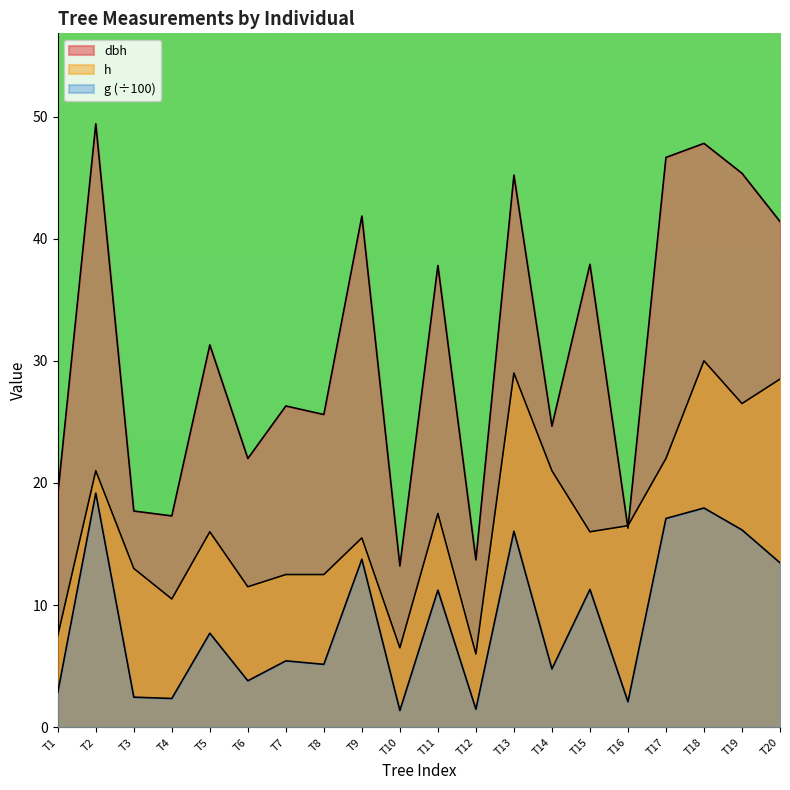

Reading right to left, list all the values displayed in this chart.

dbh: 41.4	45.4	47.8	46.6	16.3	37.9	24.6	45.2	13.7	37.8	13.2	41.9	25.6	26.3	22.0	31.3	17.3	17.7	49.4	19.1
h: 28.5	26.5	30.0	22.0	16.5	16.0	21.0	29.0	6.0	17.5	6.5	15.5	12.5	12.5	11.5	16.0	10.5	13.0	21.0	7.5
g: 13.5	16.2	17.9	17.1	2.1	11.3	4.8	16.0	1.5	11.2	1.4	13.8	5.1	5.4	3.8	7.7	2.4	2.5	19.2	2.9